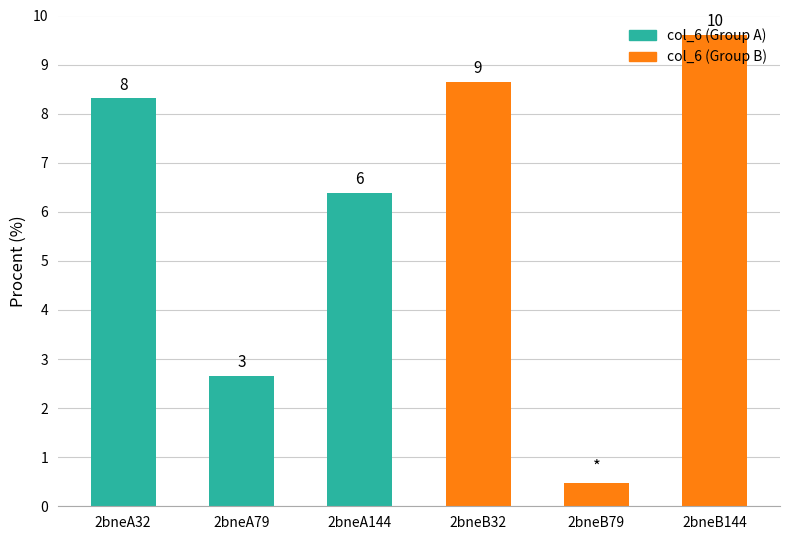

Which category has the highest value in the col_6 series?

2bneB144